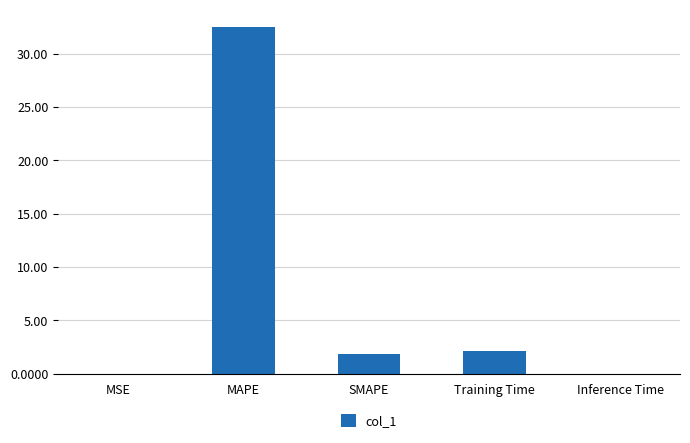

True or false: the data shows 1.9 at SMAPE.

True